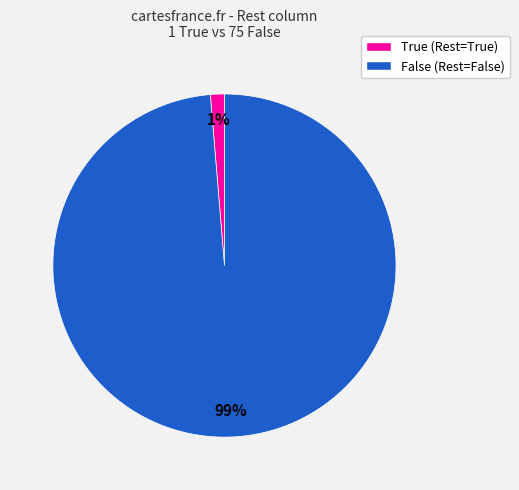

What is the smallest slice in the pie chart?

True